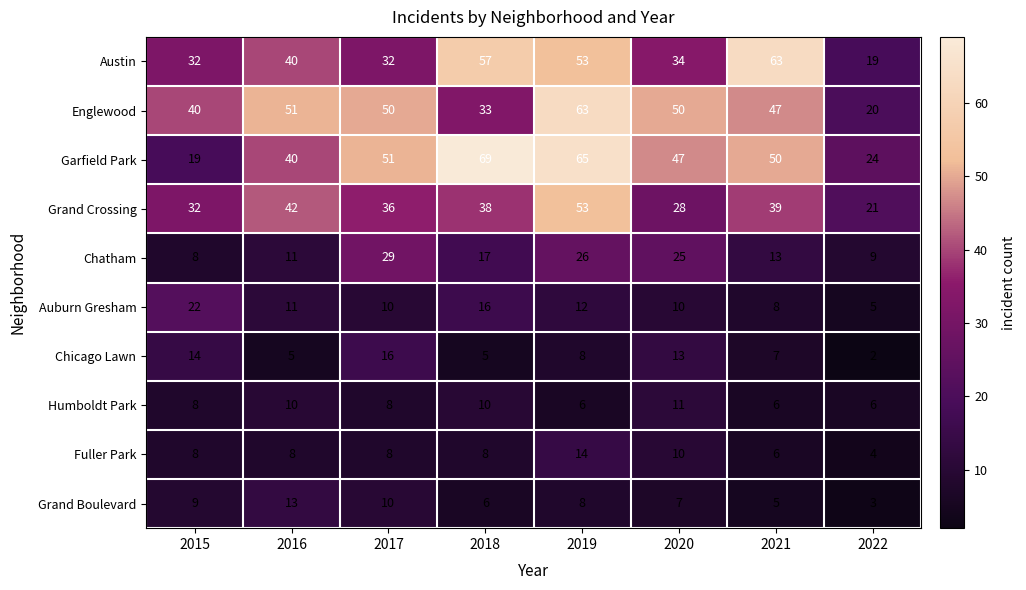

Which category has the lowest value in the Chatham series?

2015